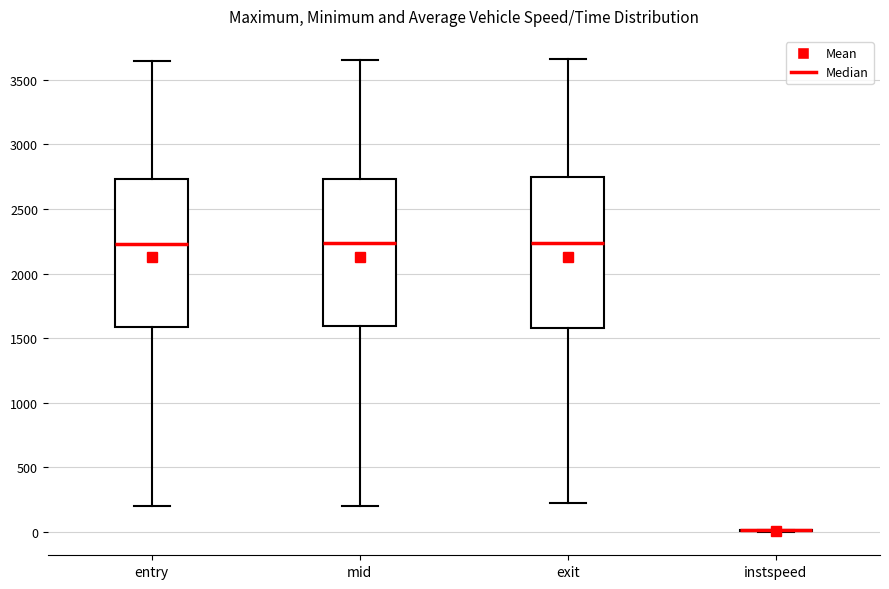

Where is the upper edge of the box for exit on the y-axis? The values are not printed on the chart, so give them approximately, as read against the axis.

2750